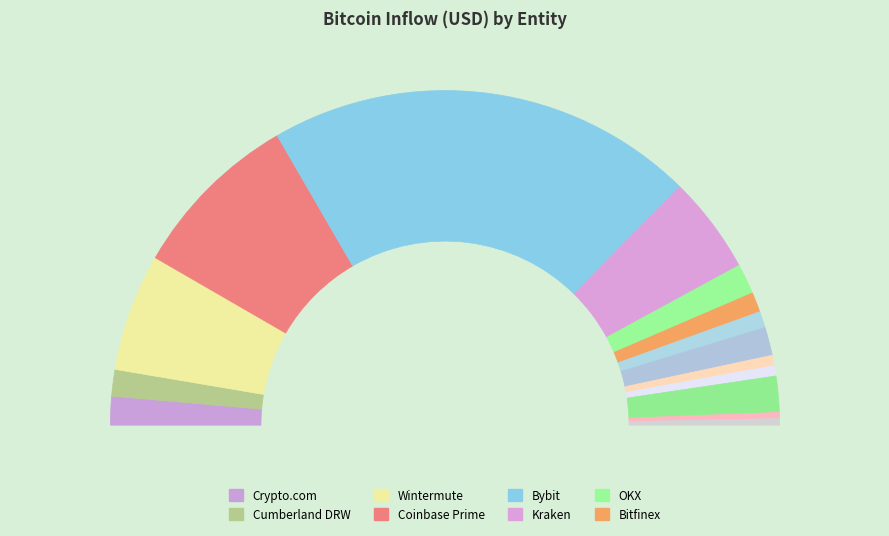

Is it true that Bitstamp is 1% of the pie?

True